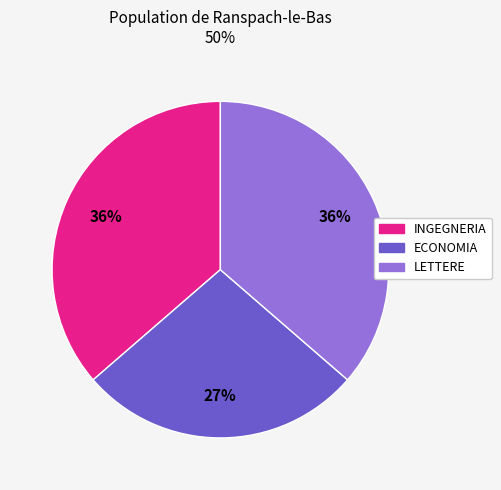

Is the sum of INGEGNERIA and LETTERE greater than half?

Yes